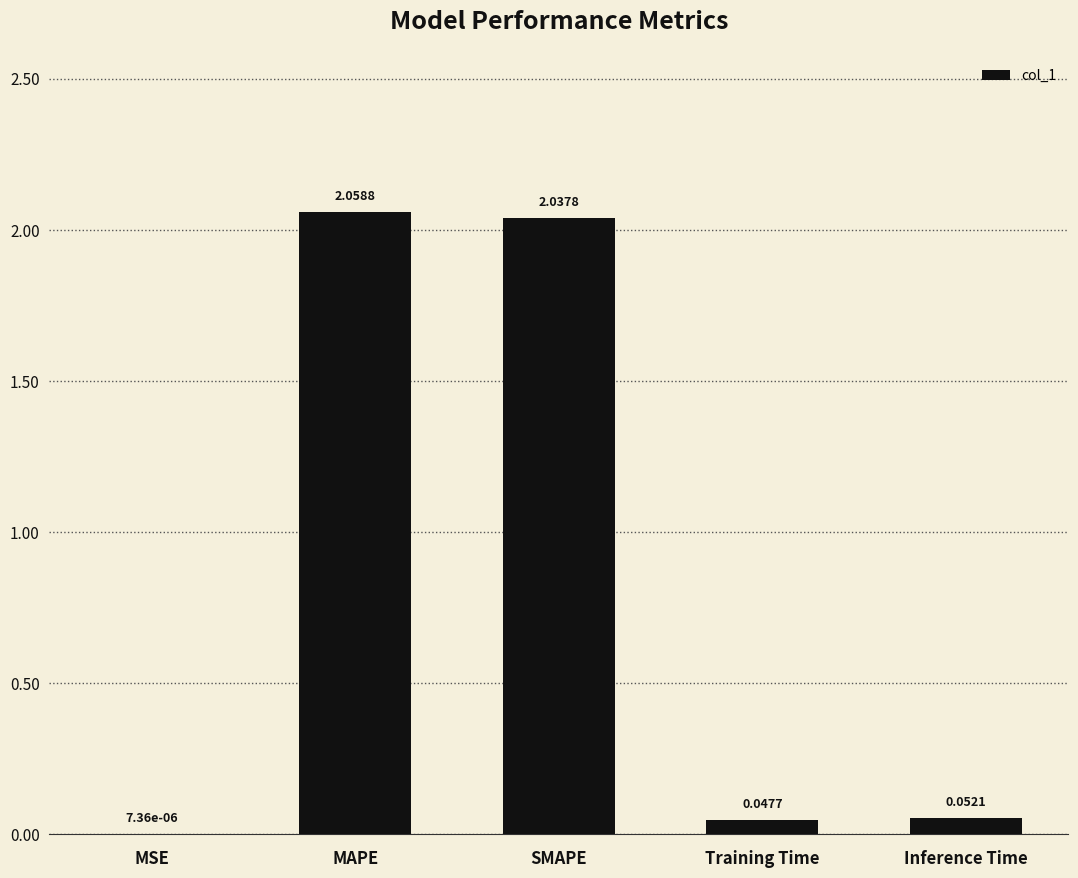

At which category does the chart reach its peak across all series?

MAPE